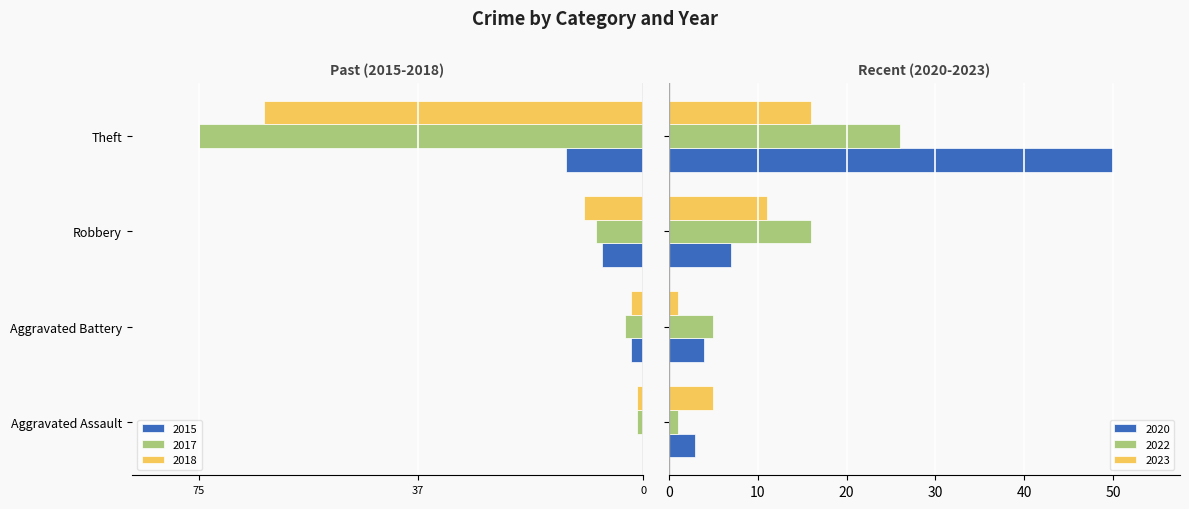

What is the sum of all 2022 values?

48